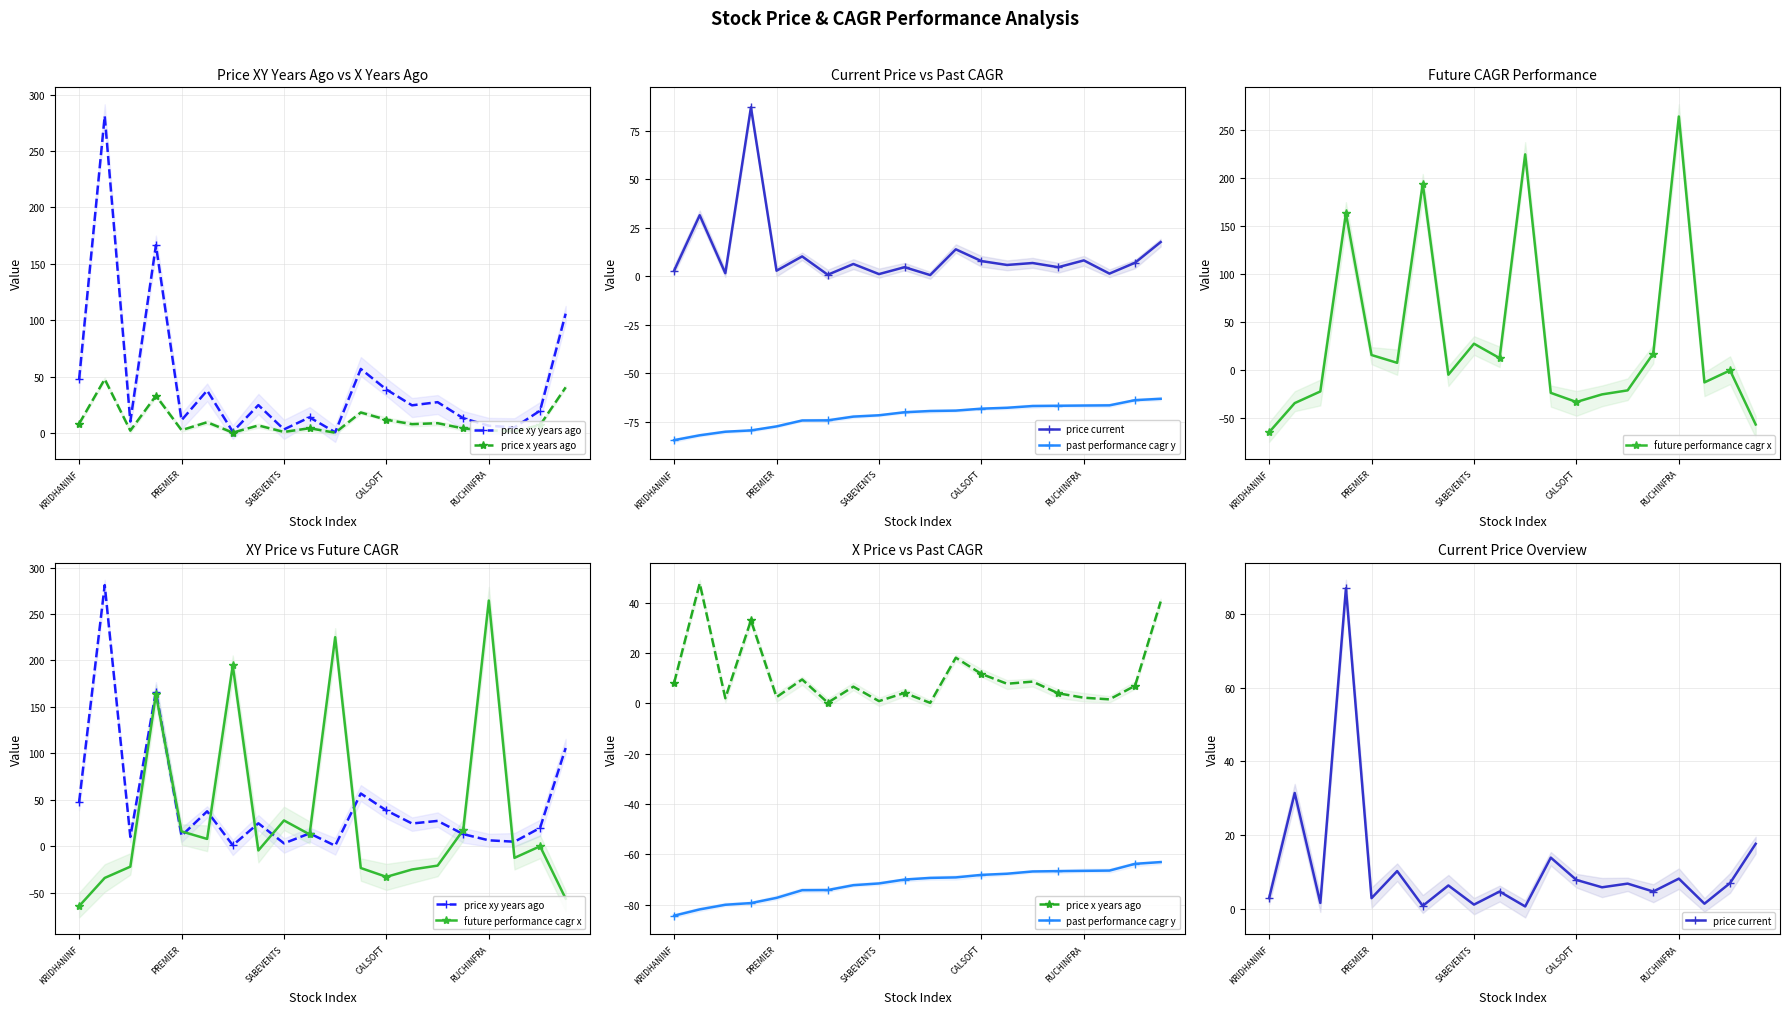

What is the difference between the second highest and minimum values in the price current series?

30.8